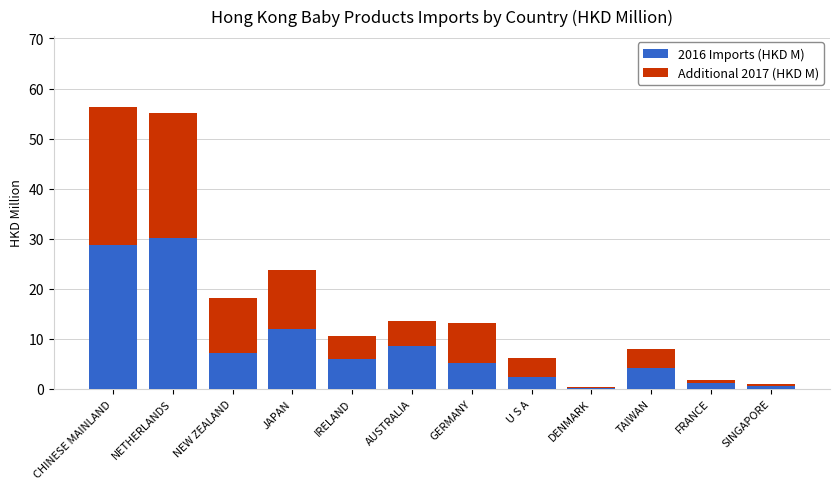

Reading left to right, list the values for the 2016 Imports (HKD M) series.

CHINESE MAINLAND=28.7	NETHERLANDS=30.1	NEW ZEALAND=7.2	JAPAN=12.0	IRELAND=6.0	AUSTRALIA=8.6	GERMANY=5.2	U S A=2.4	DENMARK=0.2	TAIWAN=4.1	FRANCE=1.1	SINGAPORE=0.6